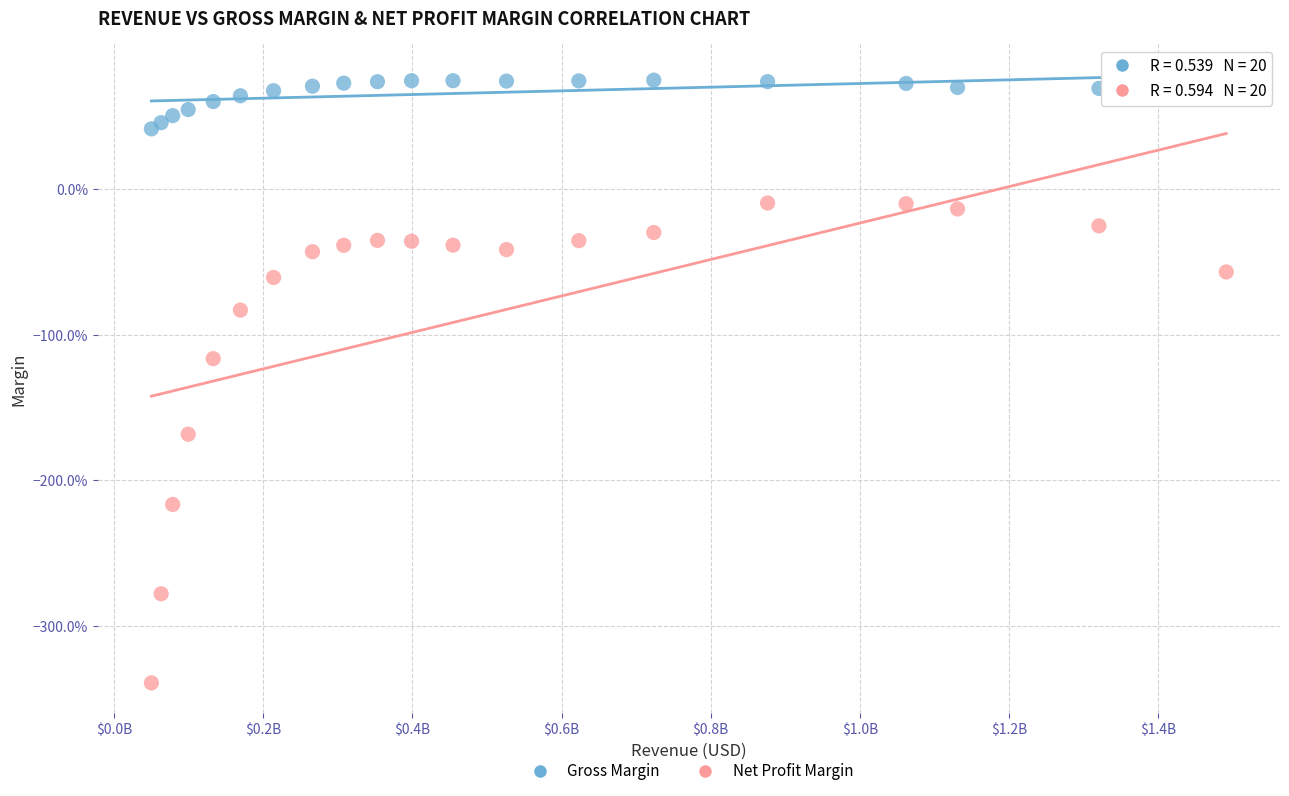

Which series reaches the minimum Y coordinate?

Net Profit Margin